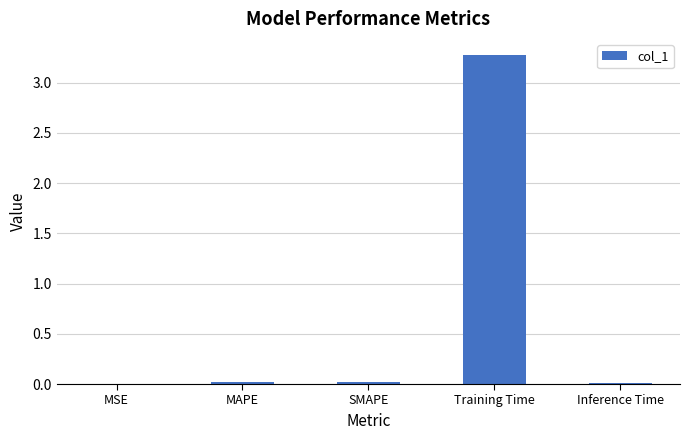

Is it true that the value at Training Time is 0.7?

False